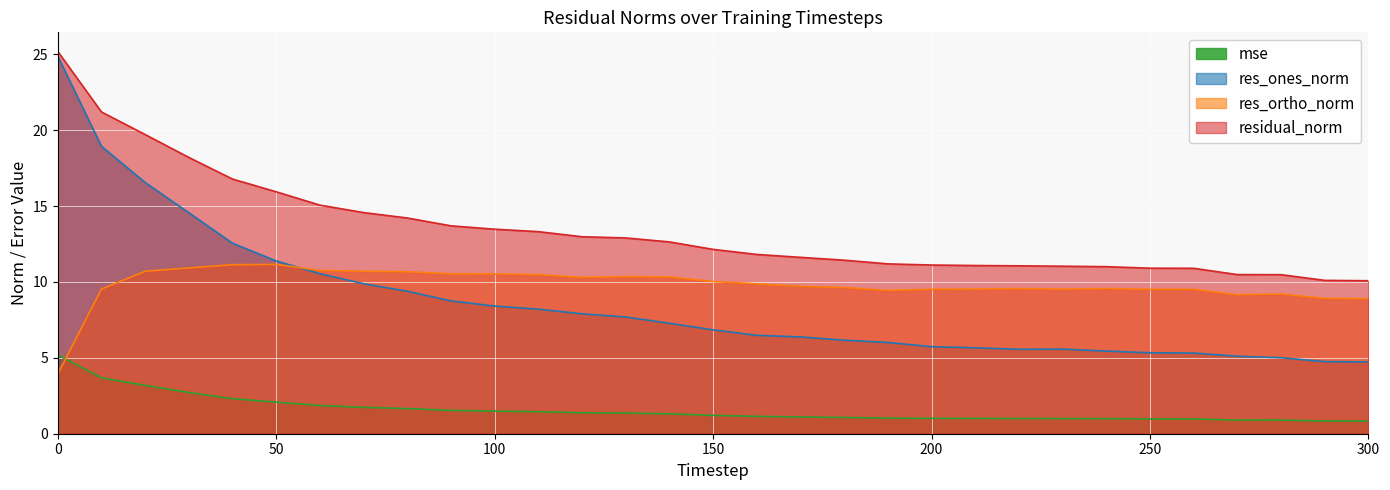

Rank the categories by residual_norm value from highest to lowest.

0, 10, 20, 30, 40, 50, 60, 70, 80, 90, 100, 110, 120, 130, 140, 150, 160, 170, 180, 190, 200, 210, 220, 230, 240, 250, 260, 270, 280, 290, 300